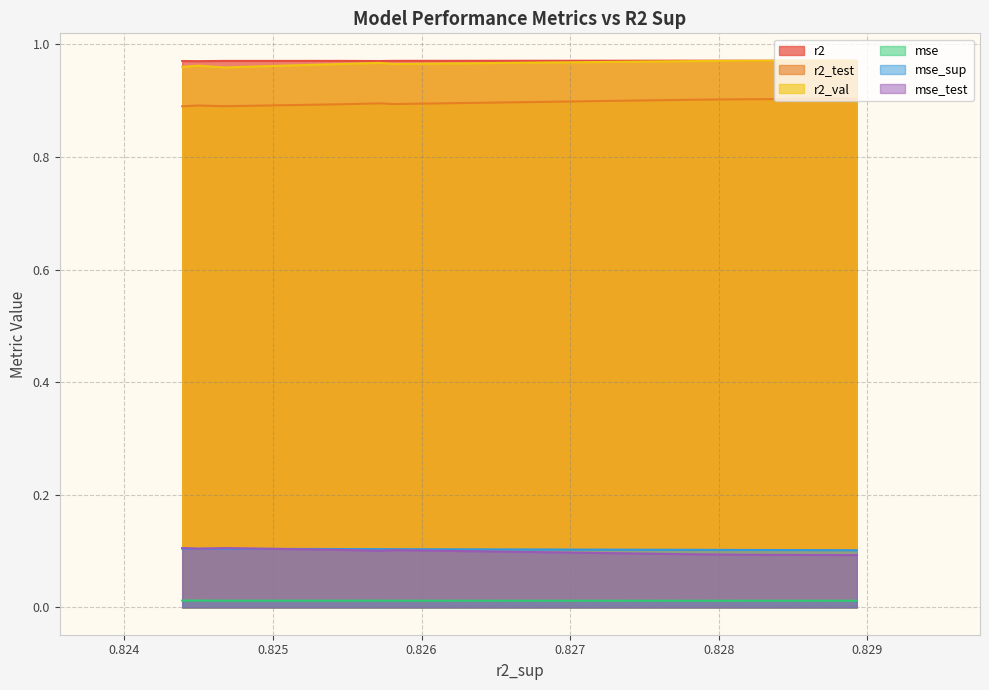

How many times do mse_test and mse_sup cross each other?

3